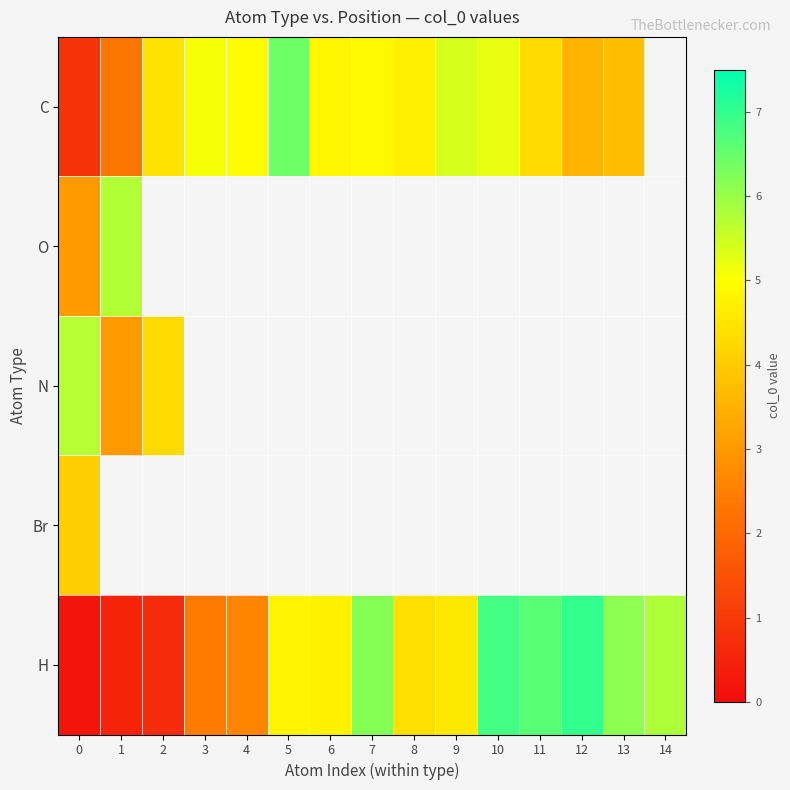

List the series in order of their peak value, lowest first.

Br, N, O, C, H